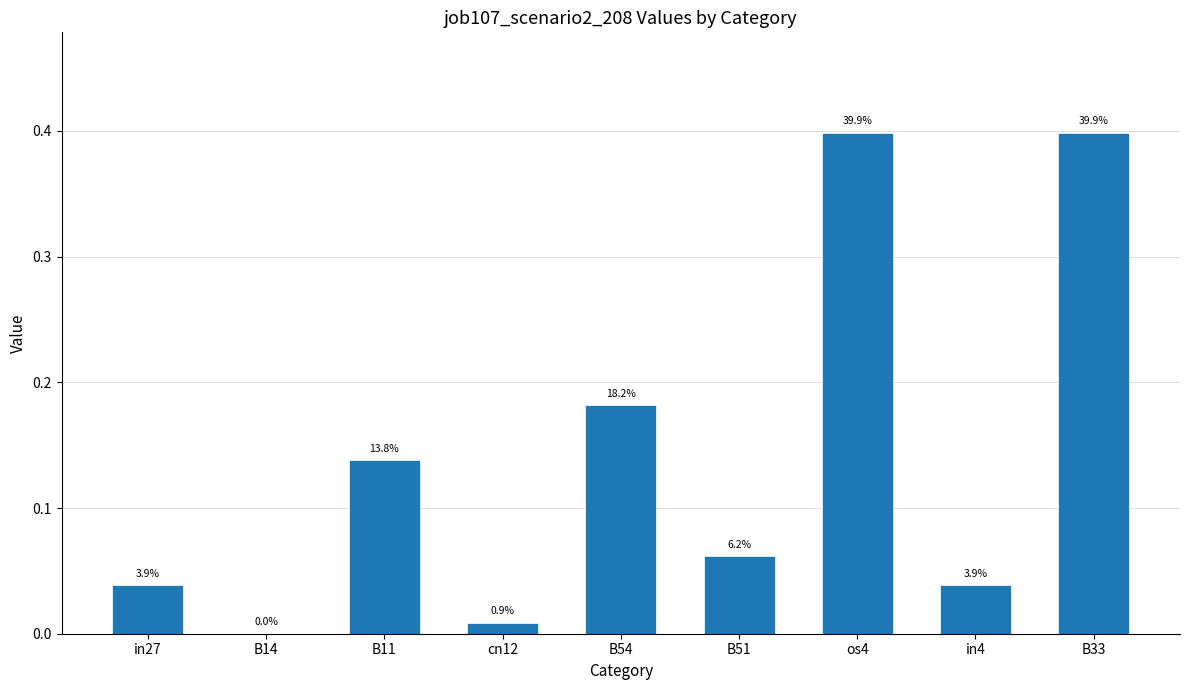

The chart shows a value of 0.4 at B33. True or false?

True